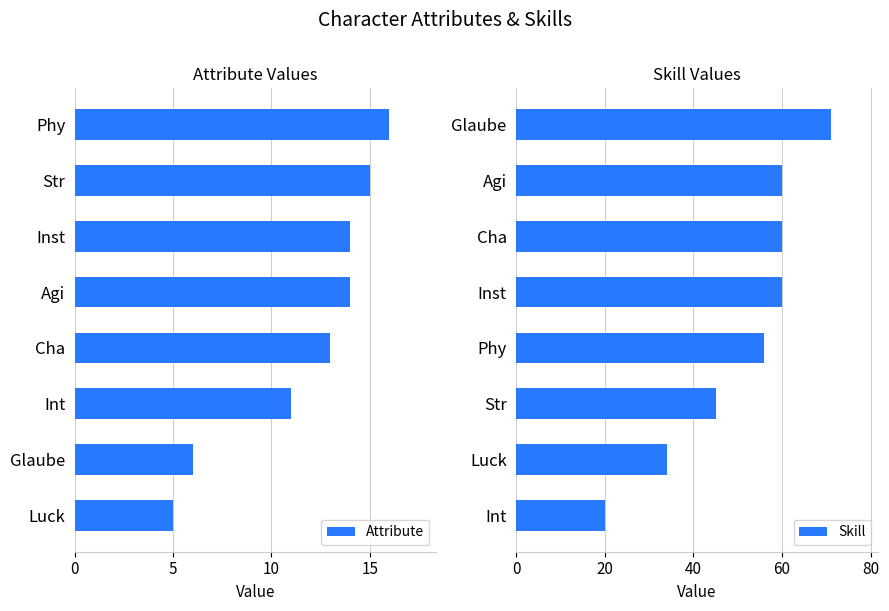

Is it true that Attribute equals 2 at Luck?

False